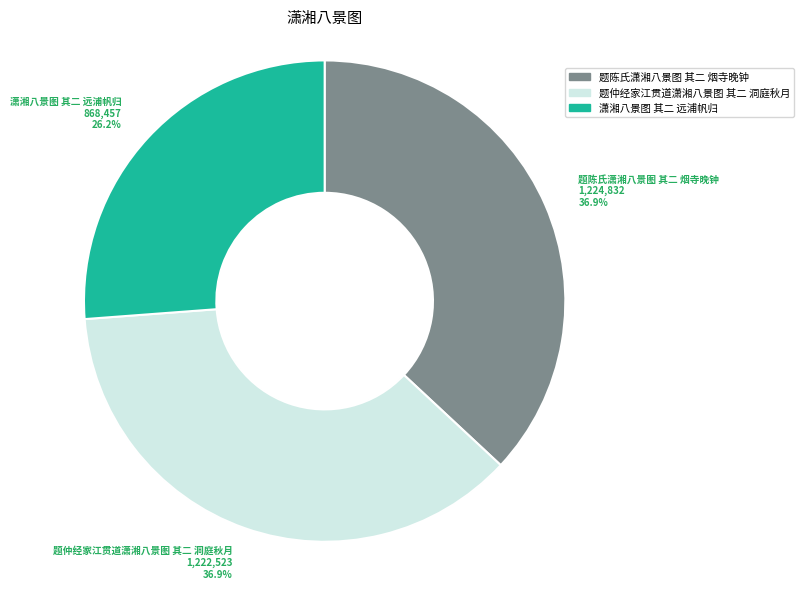

Combined, do 题仲经家江贯道潇湘八景图 其二 洞庭秋月 and 潇湘八景图 其二 远浦帆归 account for over 50%?

Yes